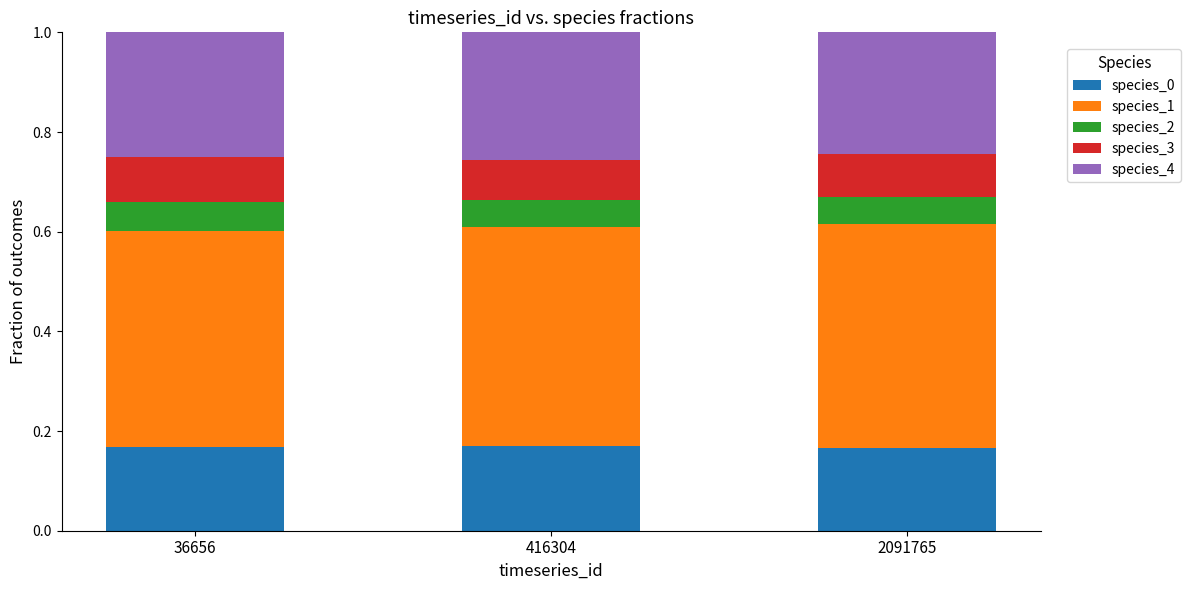

What is the total value across all series at 416304?

1.0